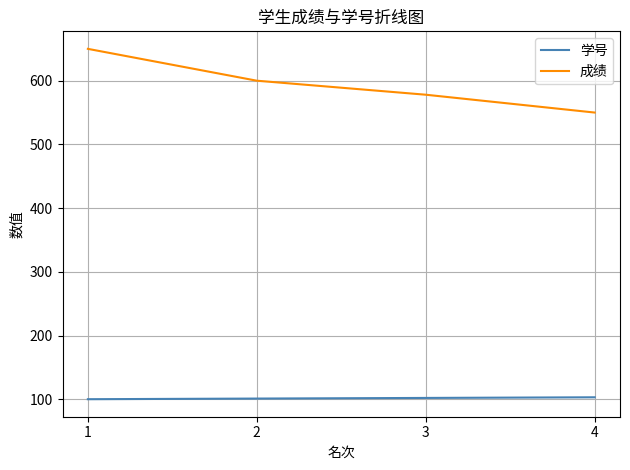

True or false: 学号 has more than 2 points higher than both neighbors.

False